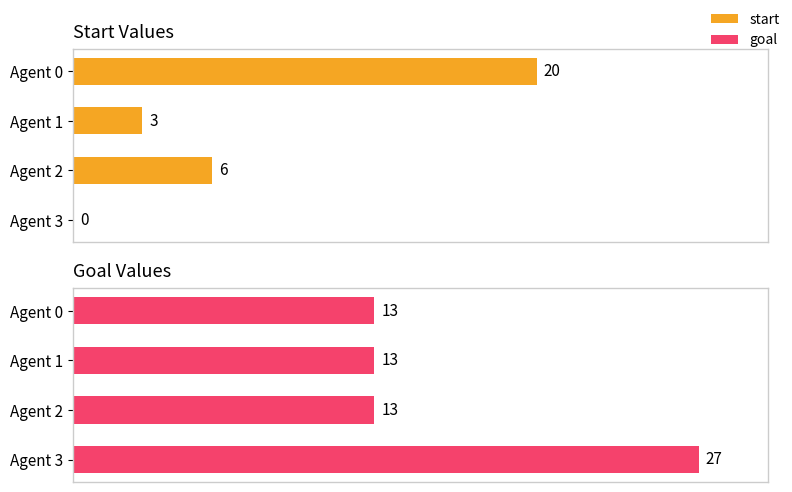

The start series shows 33 at Agent 0. True or false?

False